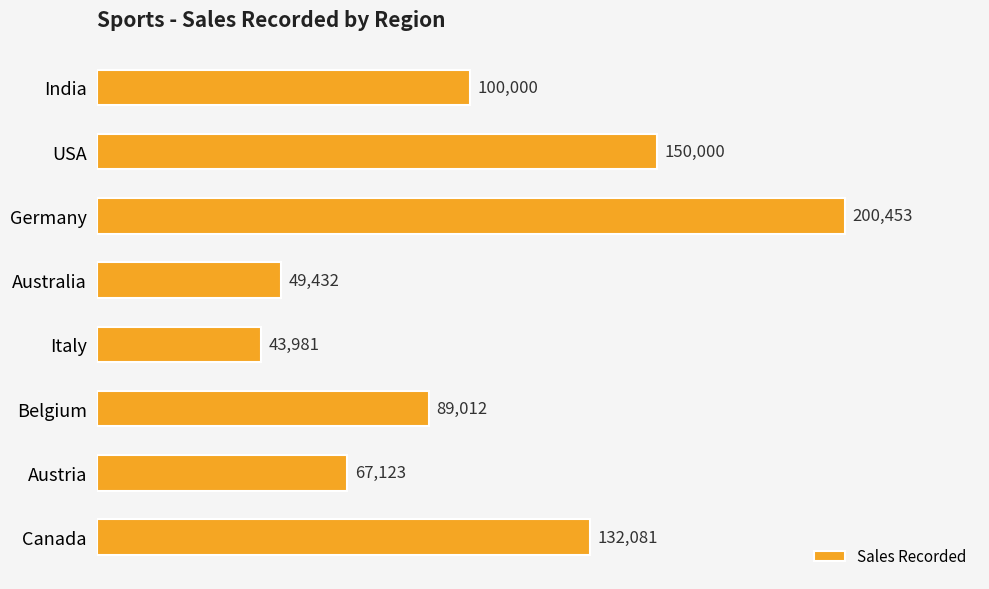

What is the sum of all values?

832082